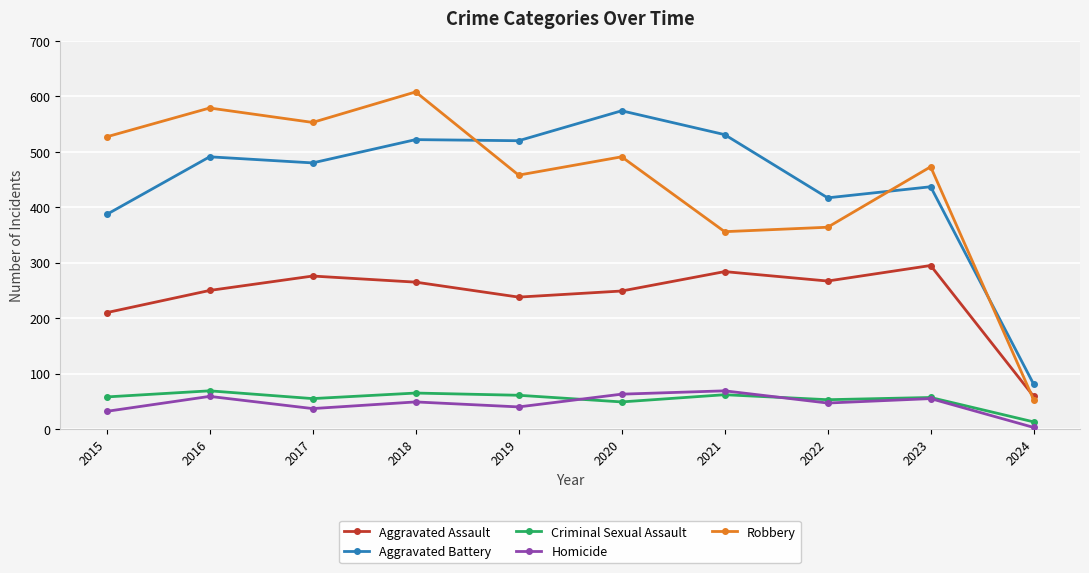

What is the total value across all series at 2020?

1426